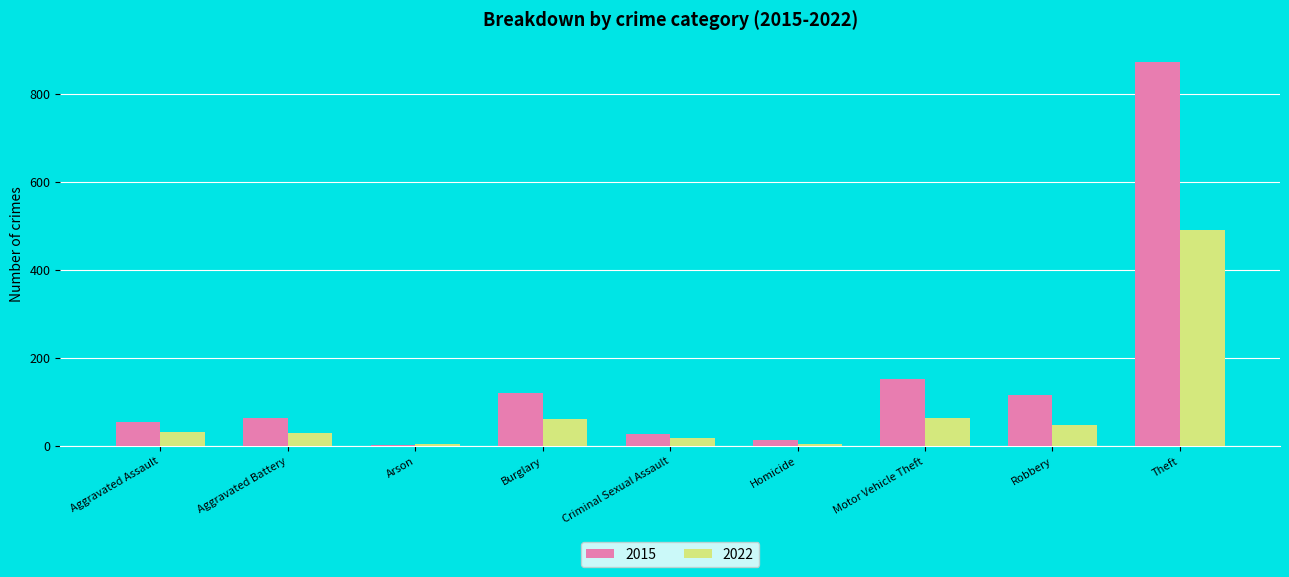

At which label is 2015 closest to 438?

Motor Vehicle Theft